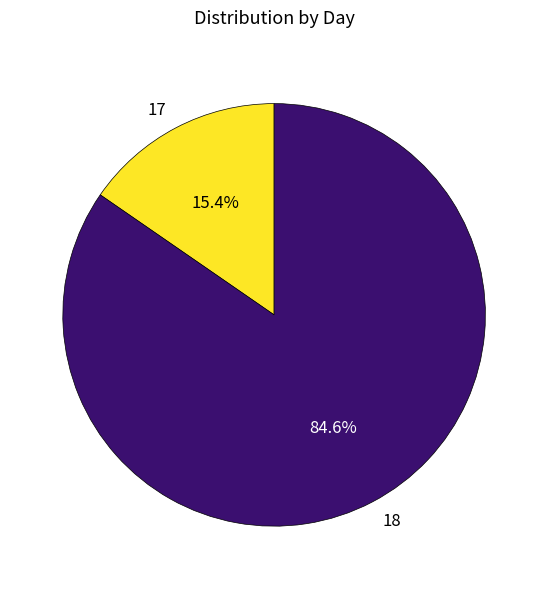

To the nearest percent, what is the difference between the 18 and 17 slice percentages?

69%